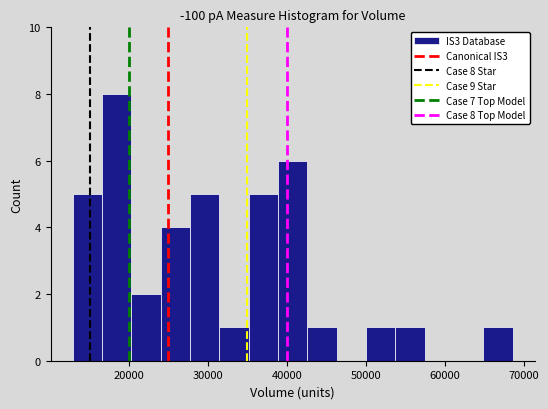

Around what value on the x-axis is the tallest bar? Give the approximate position of its centre, as read against the axis.

18000